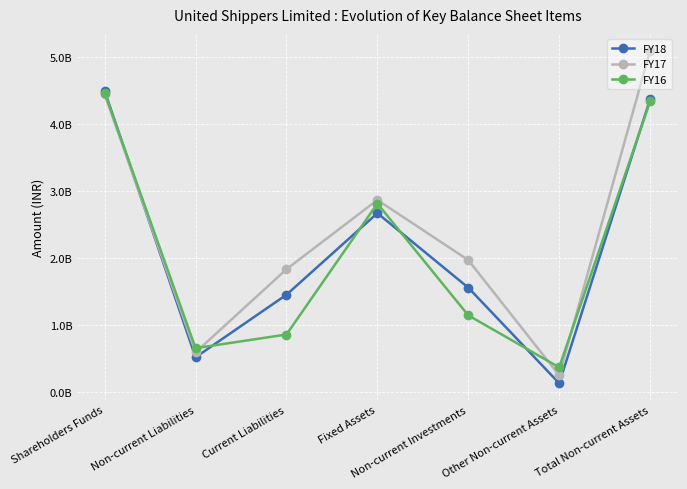

At which category is the sum across all series the highest?

Total Non-current Assets